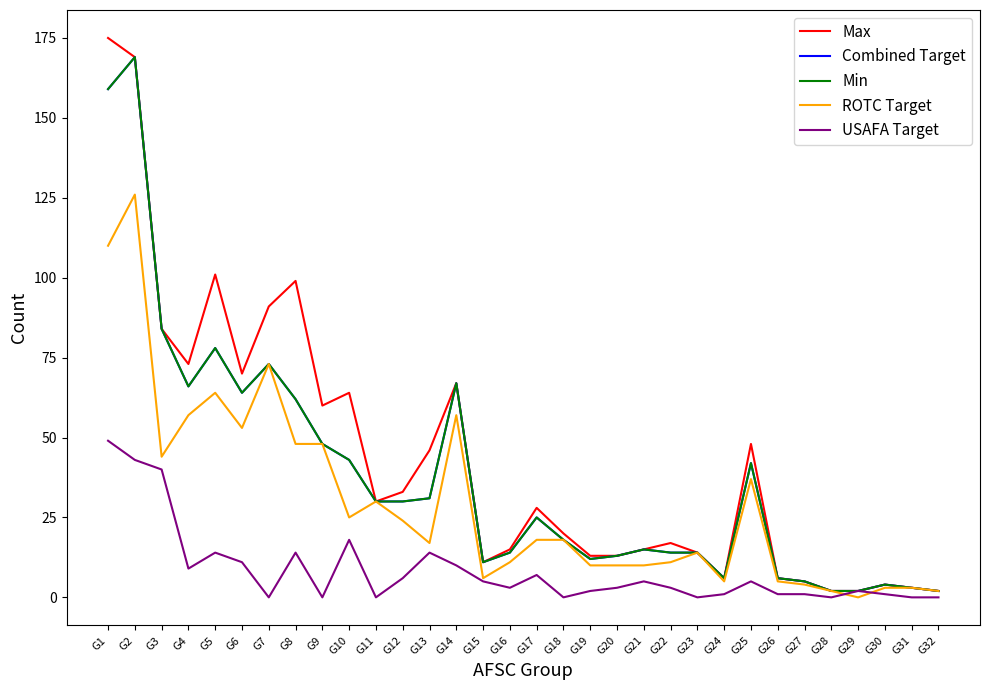

What is the value of the ROTC Target point at the 14th from the left?

57